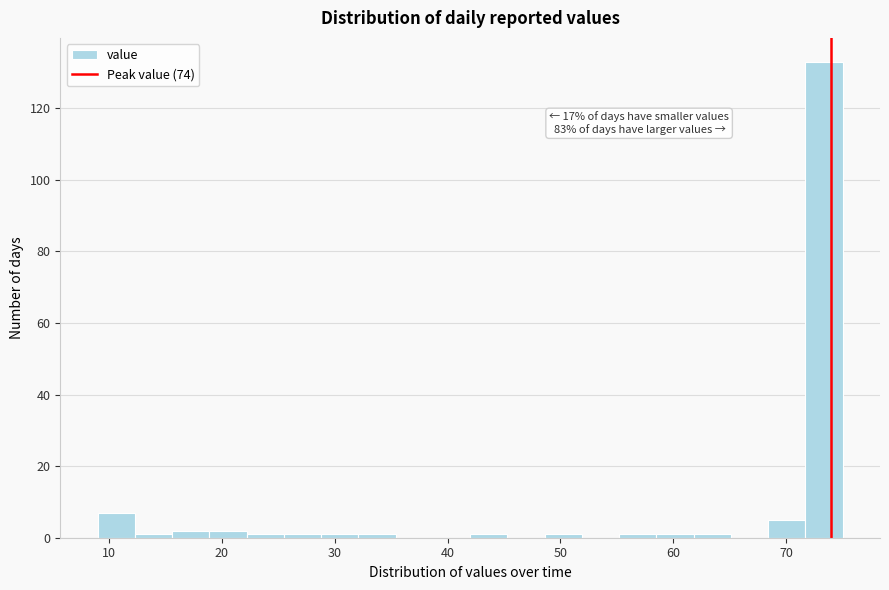

Read against the x-axis, roughly where is the centre of the tallest bar?

73